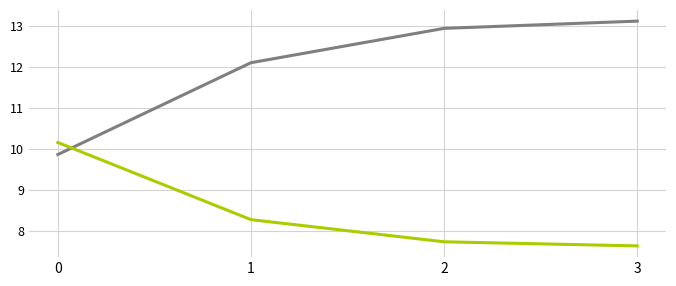

What is the spread (max minus min) of values at 1?

3.8